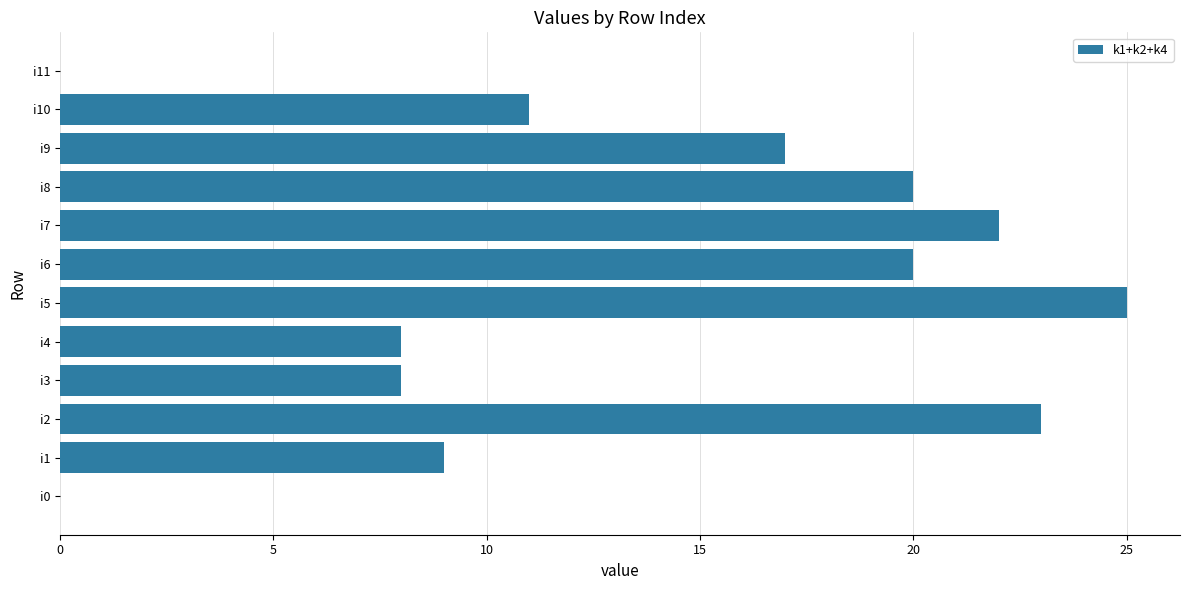

Reading top to bottom, list all the values displayed in this chart.

i11=0	i10=11	i9=17	i8=20	i7=22	i6=20	i5=25	i4=8	i3=8	i2=23	i1=9	i0=0